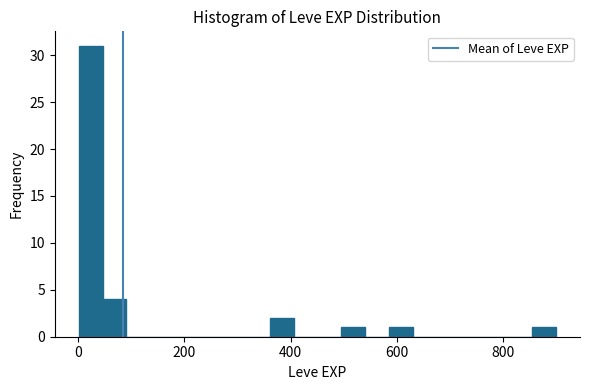

Around what value on the x-axis is the tallest bar? Give the approximate position of its centre, as read against the axis.

20